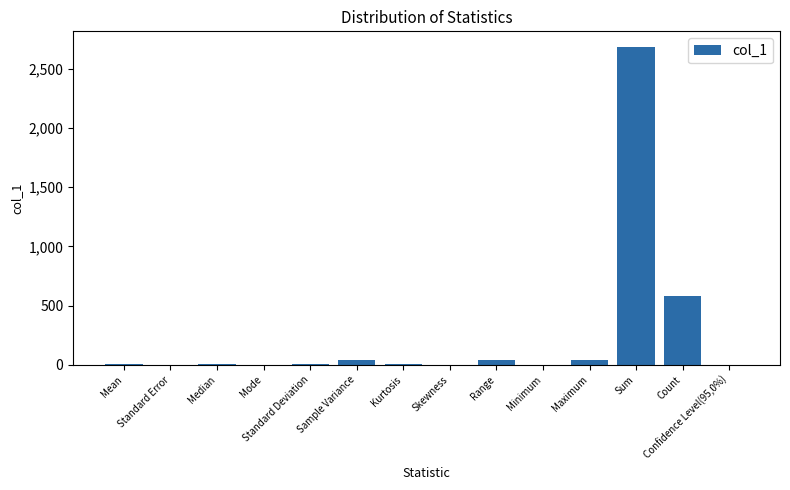

What is the greatest value displayed?

2683.9